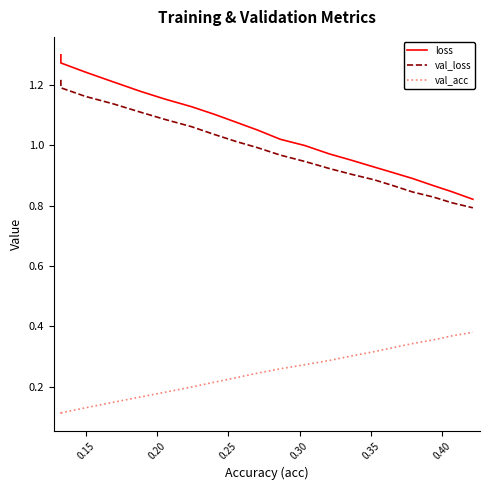

List the series in order of their peak value, highest first.

loss, val_loss, val_acc